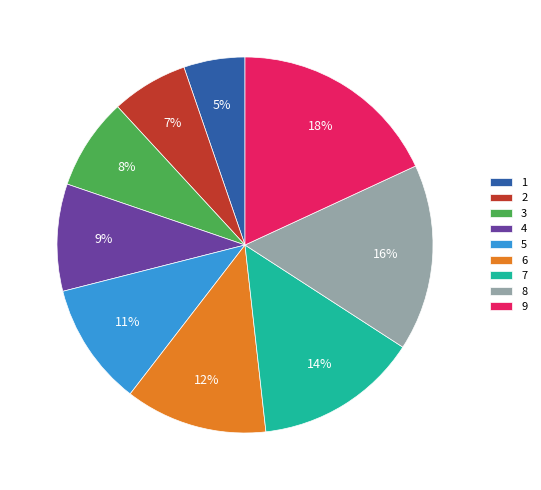

Do 6 and 7 together represent more than half of the pie?

No